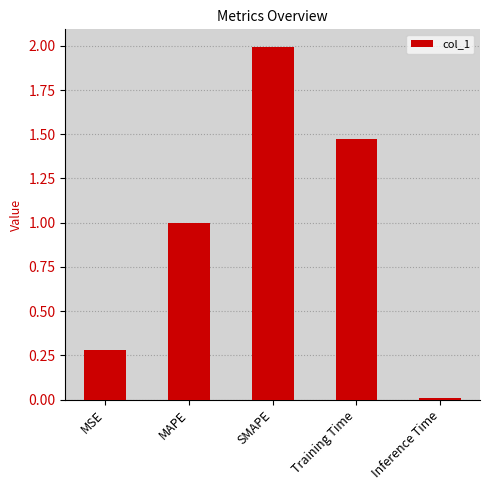

What is the sum of all values?

4.8